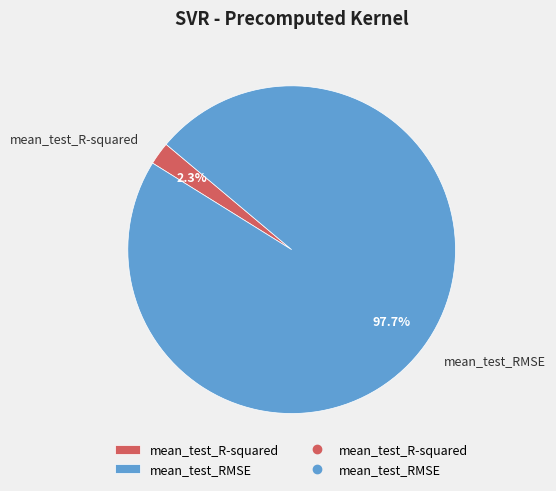

Which has a higher value, mean_test_RMSE or mean_test_R-squared?

mean_test_RMSE